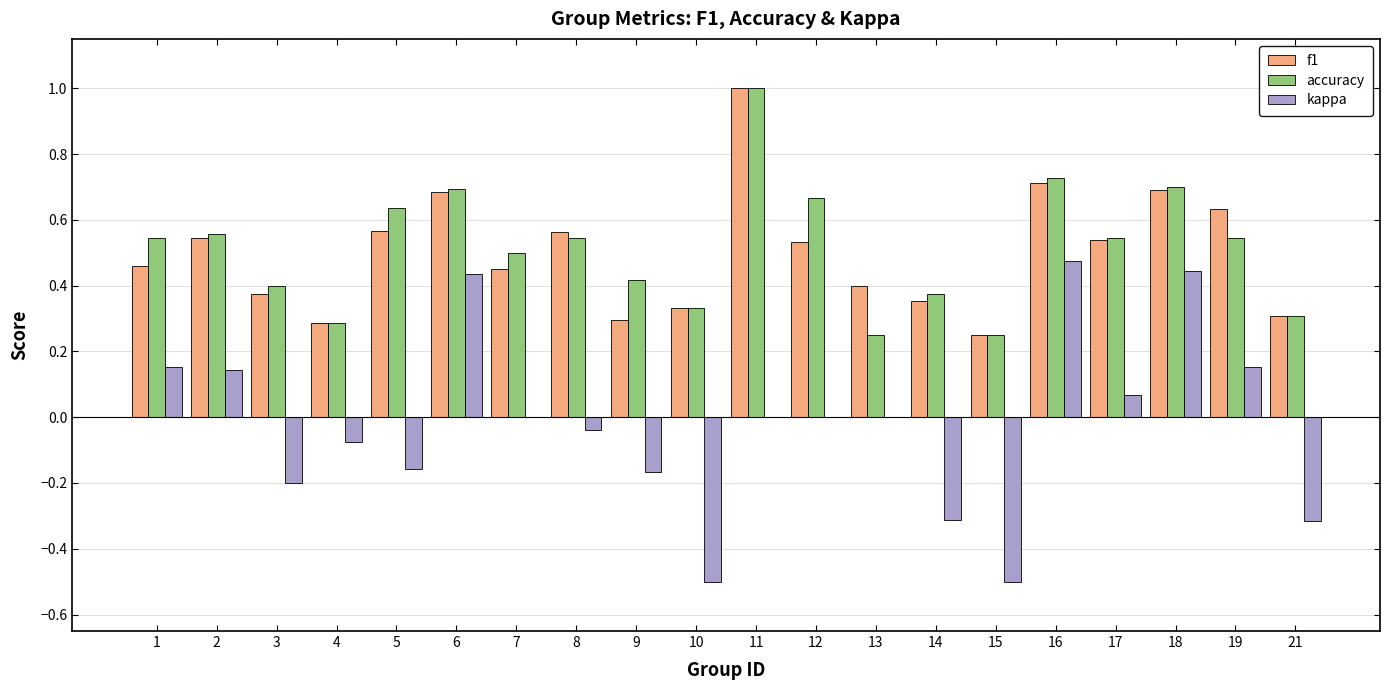

What is the sum of all accuracy values?

10.3